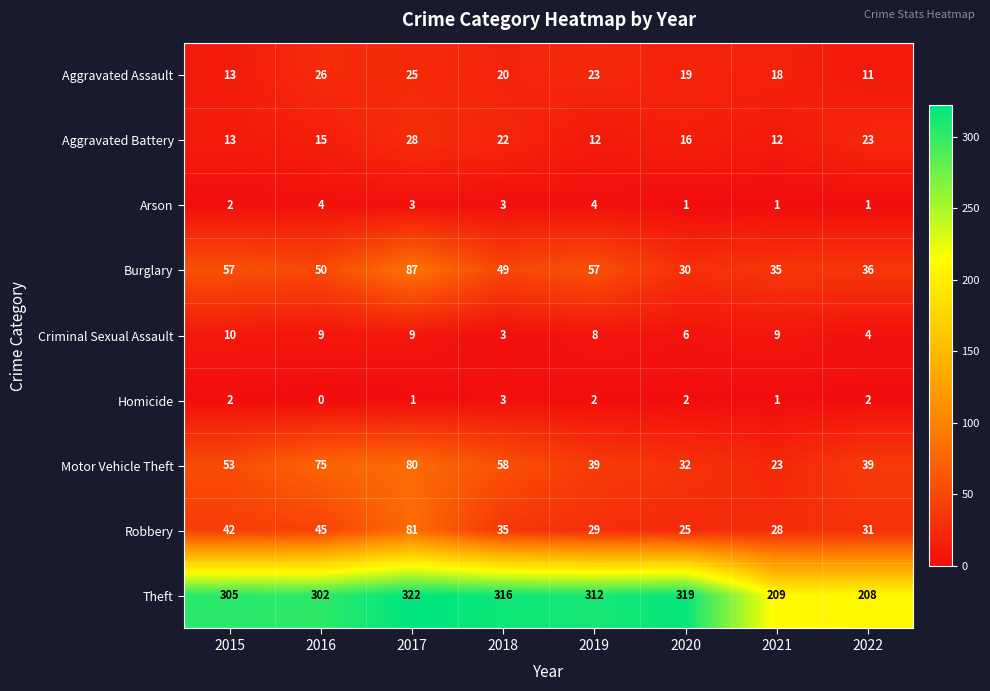

How many distinct data groups are displayed?

9